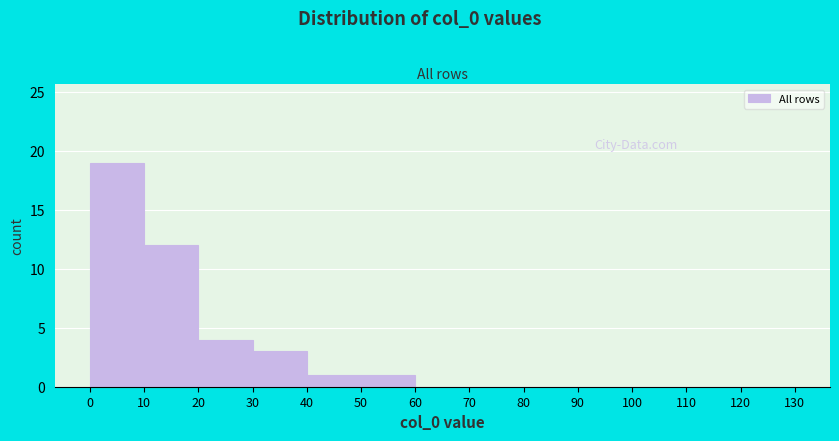

Over which range of the x-axis is the bar tallest?

0 to 10